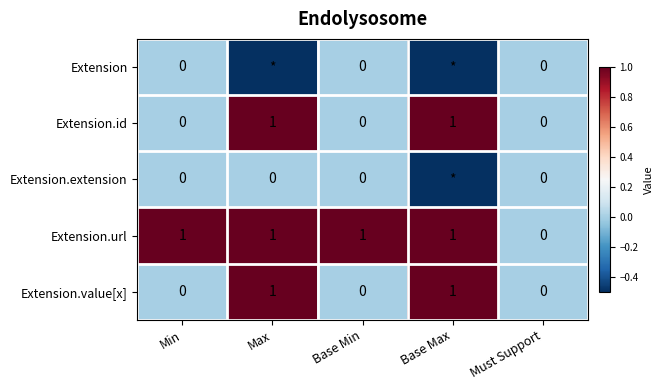

Which series changed the most between Base Min and Must Support?

Extension.url